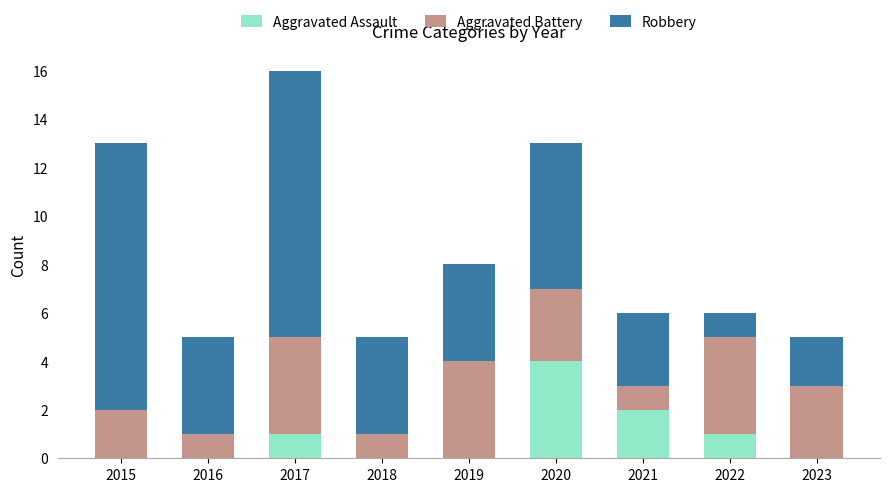

True or false: Aggravated Assault has a value of -2 at 2023.

False